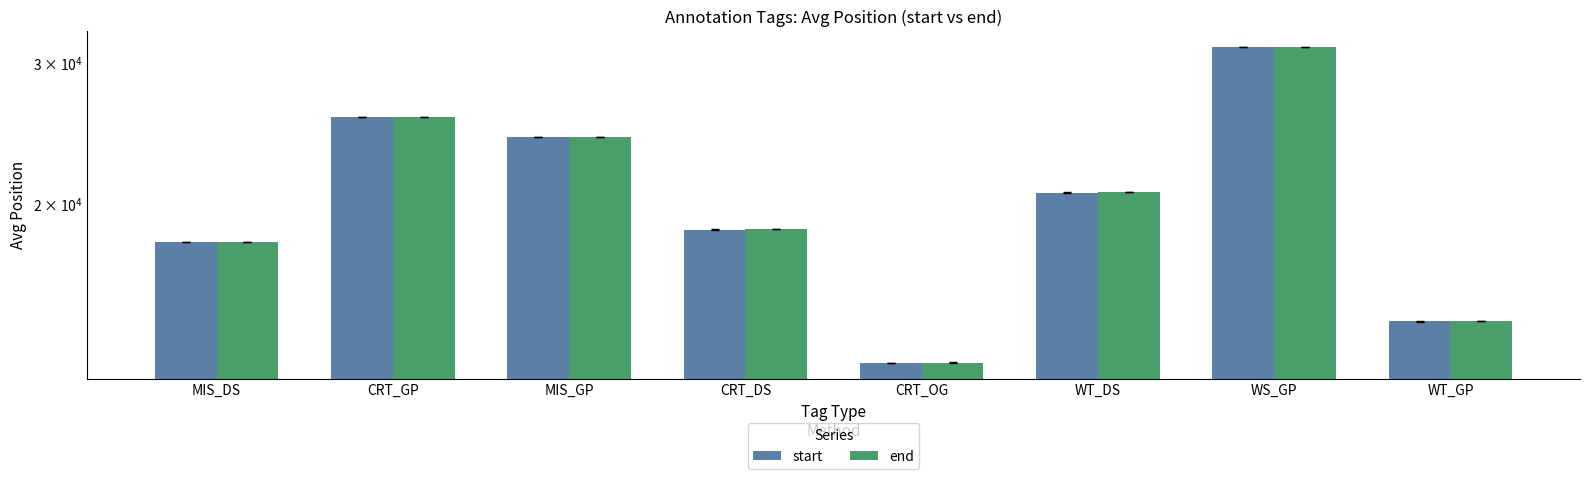

How many bars are there in each group?

2